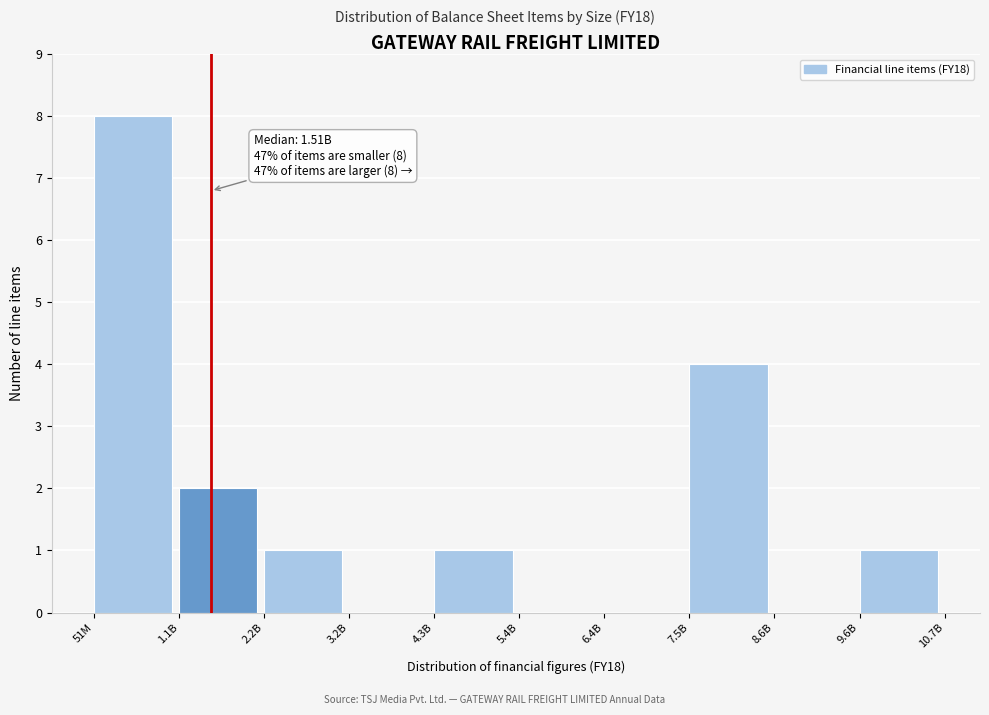

Reading right to left, list all the values displayed in this chart.

9.6B=1	8.6B=0	7.5B=4	6.4B=0	5.4B=0	4.3B=1	3.2B=0	2.2B=1	1.1B=2	51M=8